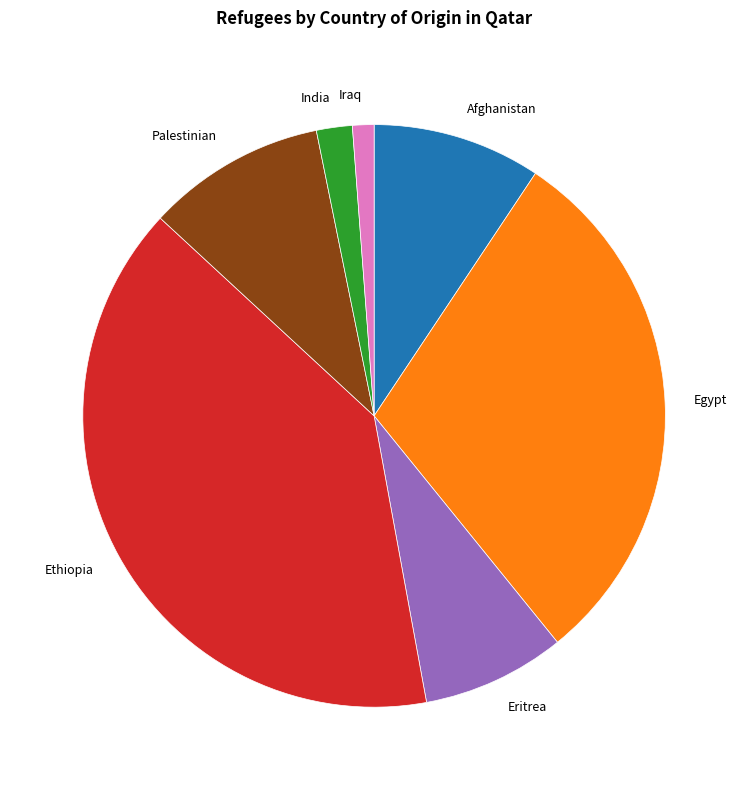

How many slices are in this pie chart?

7